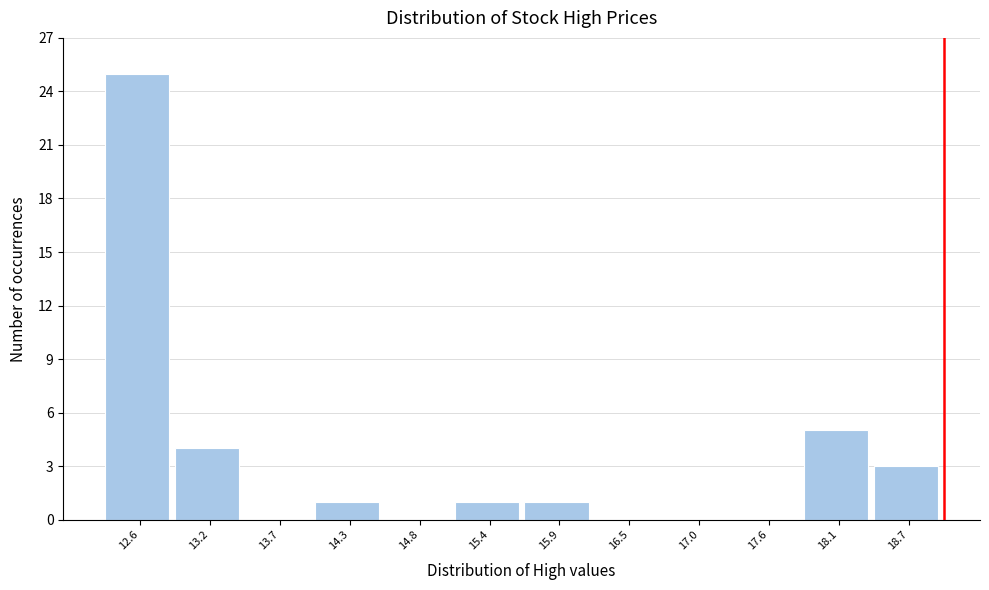

Reading left to right, transcribe all the data shown in this chart.

12.6=25	13.2=4	13.7=0	14.3=1	14.8=0	15.4=1	15.9=1	16.5=0	17.0=0	17.6=0	18.1=5	18.7=3